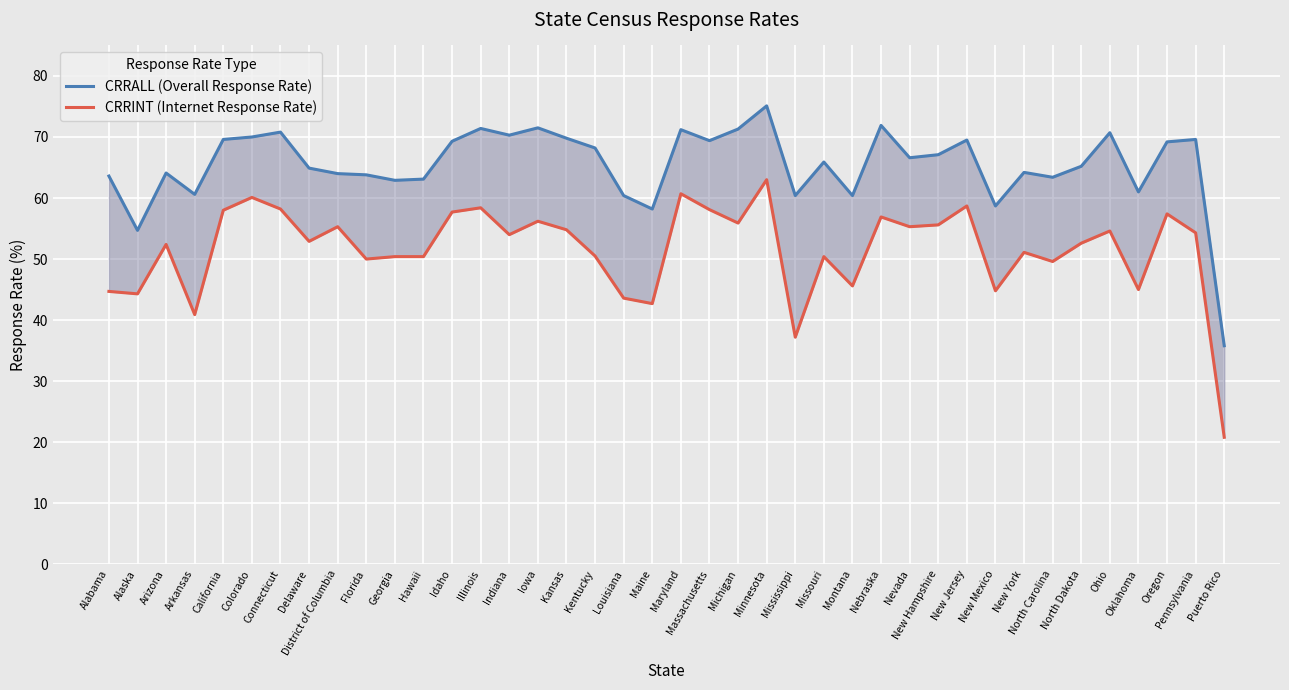

Which category has the lowest value in the CRRALL (Overall Response Rate) series?

Puerto Rico